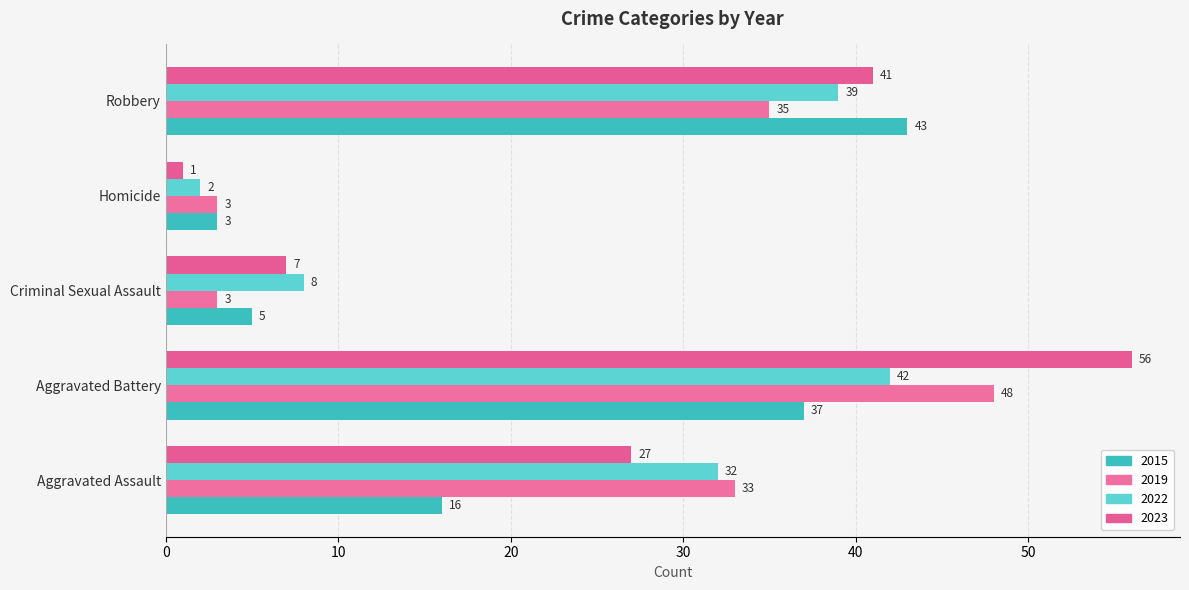

What are all the series names shown in the legend?

2015, 2019, 2022, 2023